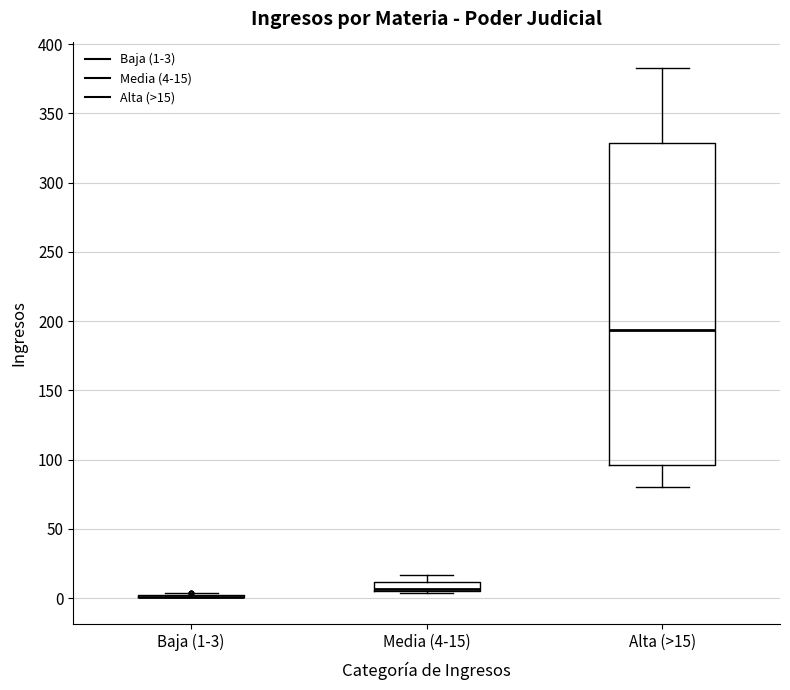

Comparing the boxes themselves (not the whiskers), which one is the tallest?

Alta (>15)